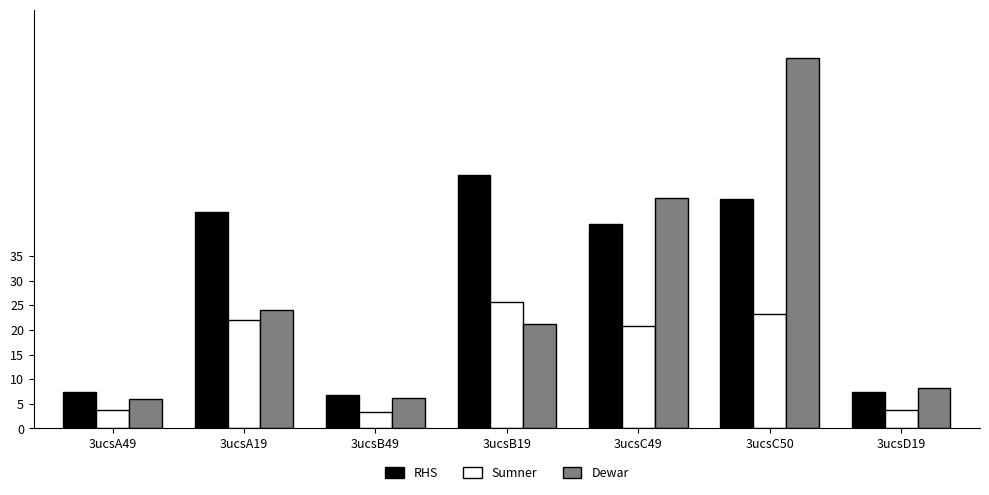

Does the chart contain stacked bars?

No